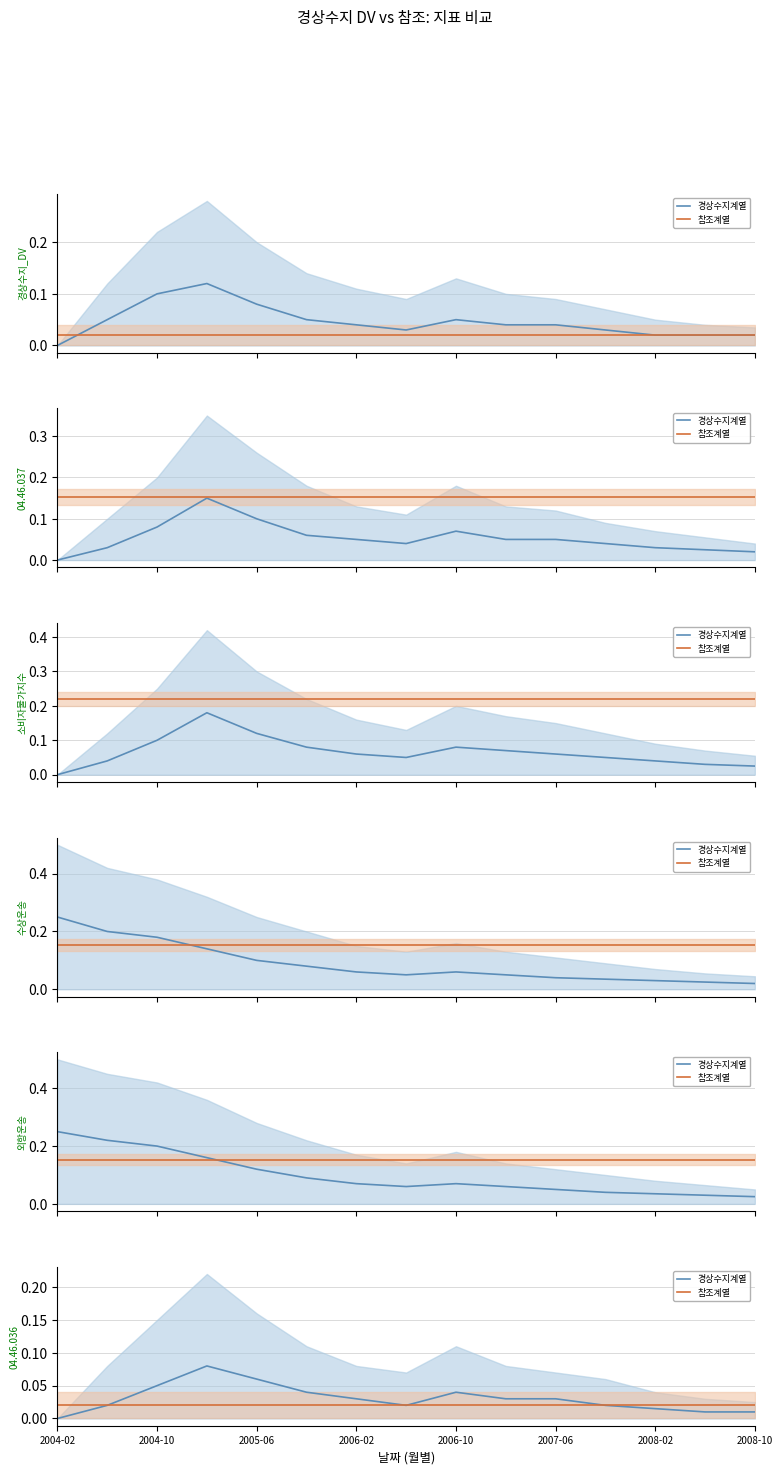

How many positive values does the 경상수지계열 series have?

14